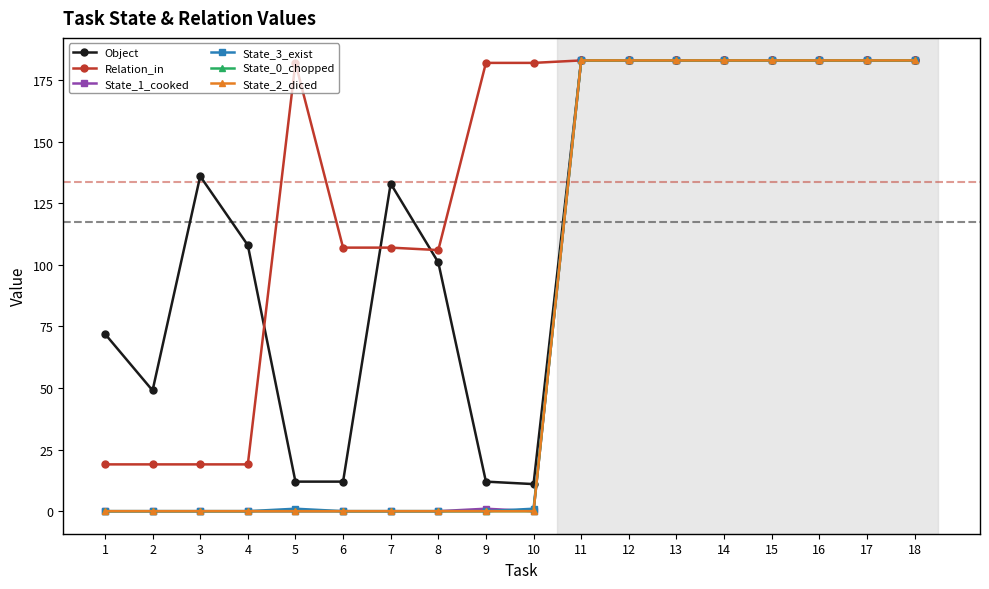

Is the value of State_1_cooked at 8 greater than the value of State_2_diced at 18?

No